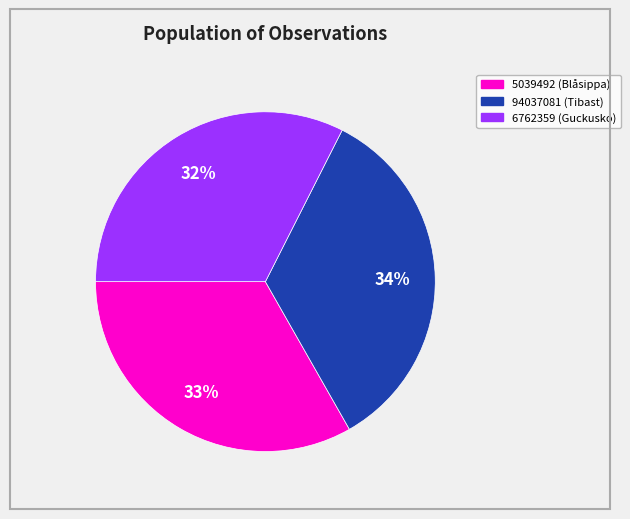

To the nearest percent, what portion does 94037081 represent?

34%